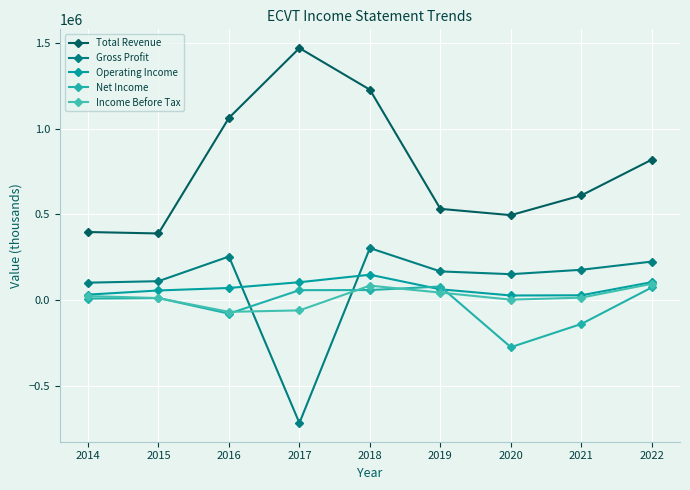

Which series has the largest range (max minus min)?

Total Revenue